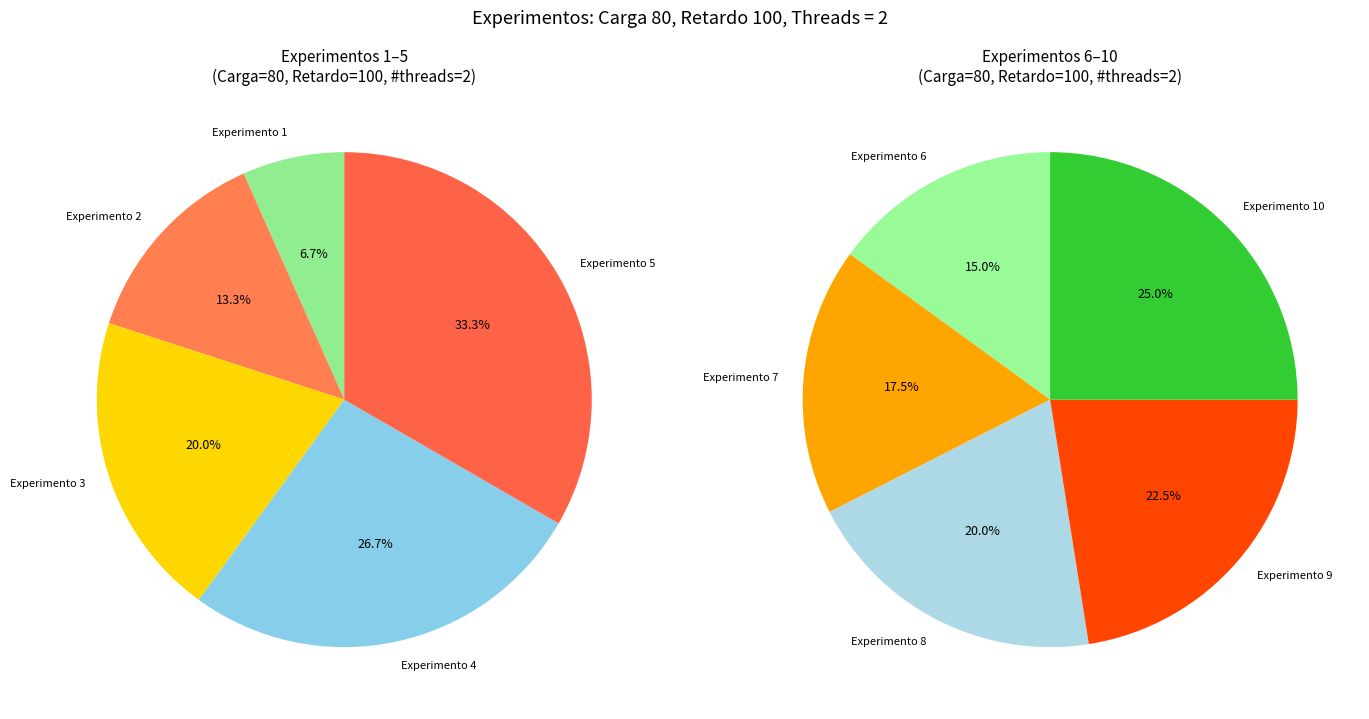

Does Experimento 4 represent more than half of the total?

No